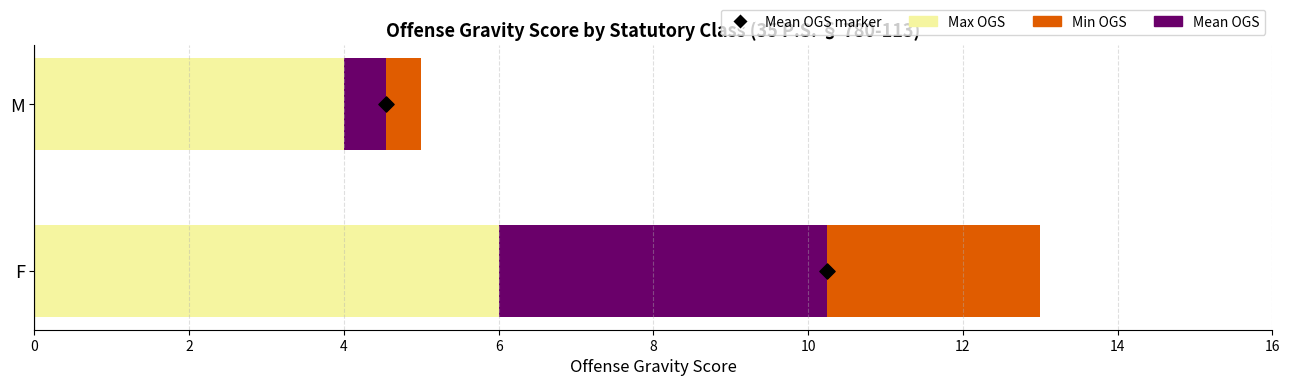

Is the value of Min OGS at F greater than the value of Max OGS at M?

Yes